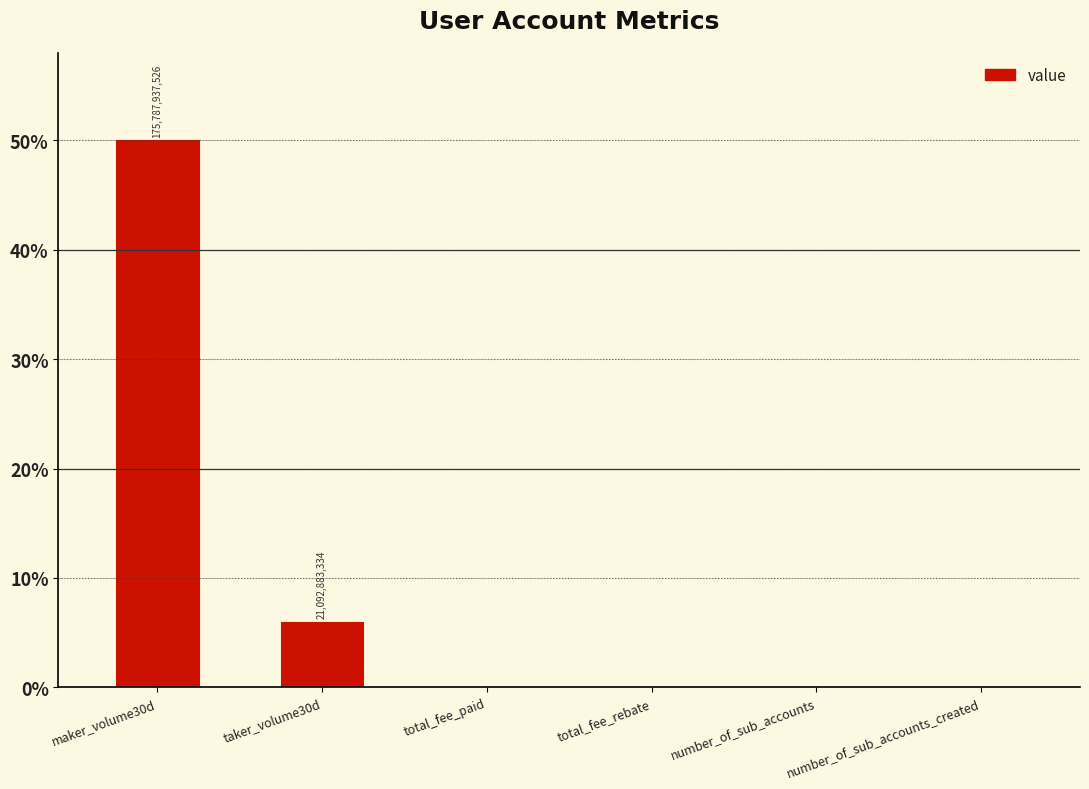

At which label is the value closest to 25?

taker_volume30d